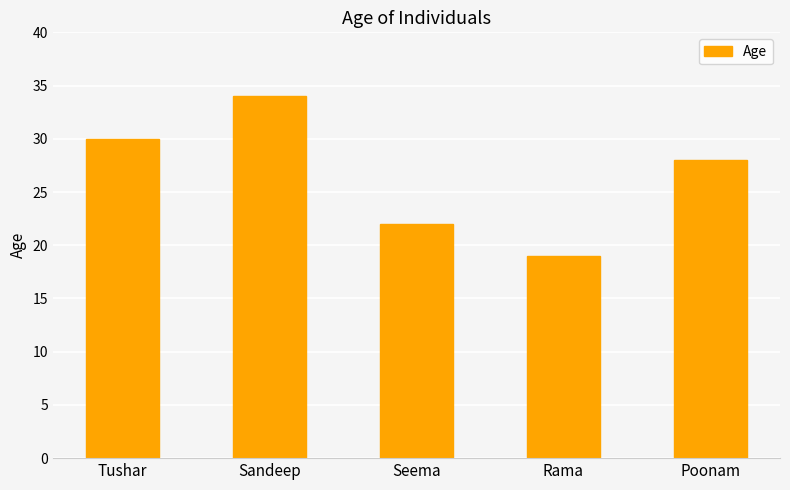

Count the values in the range 22 to 30.

3